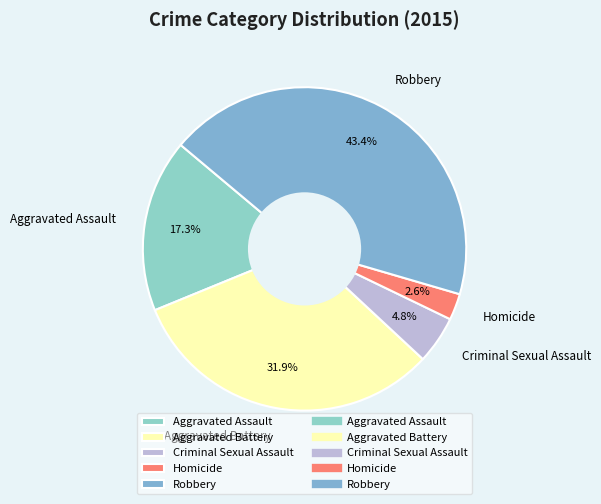

Rank the categories by value from lowest to highest.

Homicide, Criminal Sexual Assault, Aggravated Assault, Aggravated Battery, Robbery